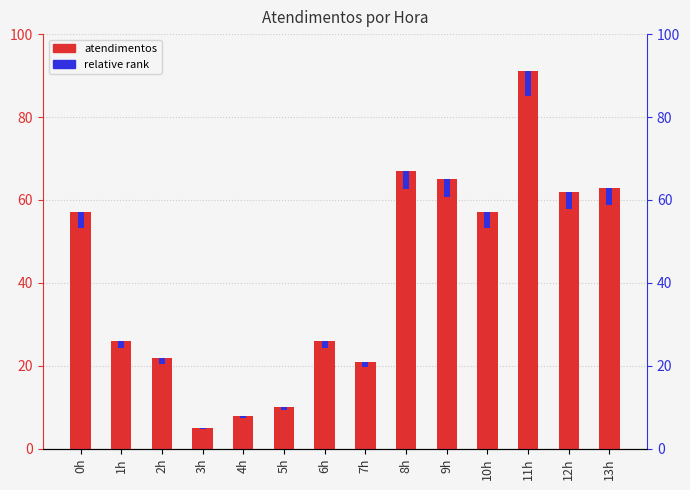

How many series are shown in this chart?

2